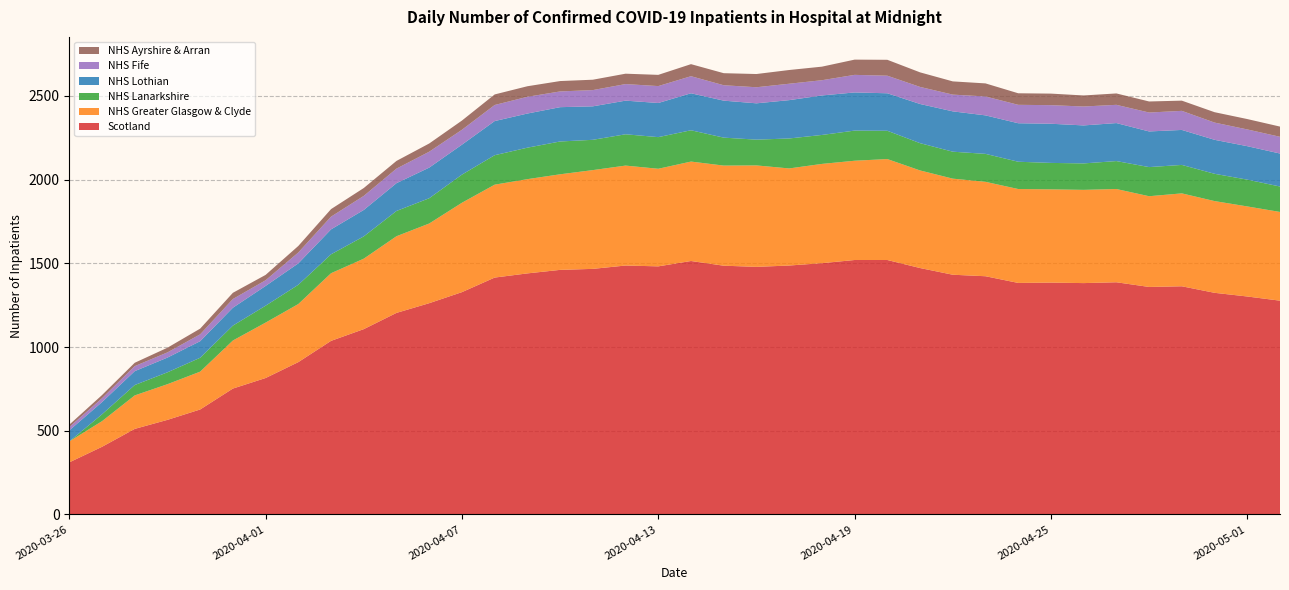

Reading right to left, transcribe all the data shown in this chart.

Scotland: 2020-05-02=1277	2020-05-01=1302	2020-04-30=1324	2020-04-29=1363	2020-04-28=1359	2020-04-27=1387	2020-04-26=1382	2020-04-25=1385	2020-04-24=1383	2020-04-23=1423	2020-04-22=1432	2020-04-21=1472	2020-04-20=1520	2020-04-19=1520	2020-04-18=1501	2020-04-17=1487	2020-04-16=1479	2020-04-15=1486	2020-04-14=1514	2020-04-13=1482	2020-04-12=1487	2020-04-11=1467	2020-04-10=1461	2020-04-09=1440	2020-04-08=1415	2020-04-07=1328	2020-04-06=1262	2020-04-05=1204	2020-04-04=1107	2020-04-03=1037	2020-04-02=910	2020-04-01=815	2020-03-31=752	2020-03-30=627	2020-03-29=565	2020-03-28=511	2020-03-27=404	2020-03-26=311
NHS Greater Glasgow & Clyde: 2020-05-02=530	2020-05-01=538	2020-04-30=548	2020-04-29=555	2020-04-28=542	2020-04-27=557	2020-04-26=557	2020-04-25=557	2020-04-24=561	2020-04-23=564	2020-04-22=574	2020-04-21=583	2020-04-20=603	2020-04-19=593	2020-04-18=593	2020-04-17=580	2020-04-16=606	2020-04-15=598	2020-04-14=594	2020-04-13=583	2020-04-12=597	2020-04-11=590	2020-04-10=571	2020-04-09=563	2020-04-08=555	2020-04-07=534	2020-04-06=476	2020-04-05=458	2020-04-04=421	2020-04-03=404	2020-04-02=347	2020-04-01=331	2020-03-31=287	2020-03-30=226	2020-03-29=213	2020-03-28=200	2020-03-27=153	2020-03-26=125
NHS Lanarkshire: 2020-05-02=152	2020-05-01=160	2020-04-30=163	2020-04-29=170	2020-04-28=174	2020-04-27=167	2020-04-26=158	2020-04-25=158	2020-04-24=163	2020-04-23=167	2020-04-22=161	2020-04-21=163	2020-04-20=169	2020-04-19=180	2020-04-18=173	2020-04-17=179	2020-04-16=154	2020-04-15=167	2020-04-14=187	2020-04-13=189	2020-04-12=187	2020-04-11=181	2020-04-10=196	2020-04-09=188	2020-04-08=176	2020-04-07=168	2020-04-06=151	2020-04-05=151	2020-04-04=133	2020-04-03=113	2020-04-02=115	2020-04-01=101	2020-03-31=89	2020-03-30=83	2020-03-29=71	2020-03-28=62	2020-03-27=41	2020-03-26=0
NHS Lothian: 2020-05-02=197	2020-05-01=200	2020-04-30=203	2020-04-29=209	2020-04-28=213	2020-04-27=227	2020-04-26=227	2020-04-25=234	2020-04-24=230	2020-04-23=230	2020-04-22=241	2020-04-21=234	2020-04-20=224	2020-04-19=228	2020-04-18=236	2020-04-17=229	2020-04-16=217	2020-04-15=221	2020-04-14=221	2020-04-13=204	2020-04-12=201	2020-04-11=200	2020-04-10=205	2020-04-09=204	2020-04-08=204	2020-04-07=179	2020-04-06=183	2020-04-05=166	2020-04-04=158	2020-04-03=149	2020-04-02=128	2020-04-01=118	2020-03-31=107	2020-03-30=99	2020-03-29=88	2020-03-28=83	2020-03-27=73	2020-03-26=66
NHS Fife: 2020-05-02=100	2020-05-01=100	2020-04-30=103	2020-04-29=114	2020-04-28=113	2020-04-27=109	2020-04-26=113	2020-04-25=111	2020-04-24=110	2020-04-23=113	2020-04-22=100	2020-04-21=102	2020-04-20=105	2020-04-19=105	2020-04-18=91	2020-04-17=98	2020-04-16=96	2020-04-15=92	2020-04-14=102	2020-04-13=101	2020-04-12=99	2020-04-11=97	2020-04-10=94	2020-04-09=100	2020-04-08=96	2020-04-07=89	2020-04-06=95	2020-04-05=87	2020-04-04=84	2020-04-03=76	2020-04-02=65	2020-04-01=34	2020-03-31=52	2020-03-30=41	2020-03-29=31	2020-03-28=30	2020-03-27=23	2020-03-26=20
NHS Ayrshire & Arran: 2020-05-02=61	2020-05-01=62	2020-04-30=62	2020-04-29=61	2020-04-28=66	2020-04-27=68	2020-04-26=66	2020-04-25=69	2020-04-24=69	2020-04-23=78	2020-04-22=79	2020-04-21=87	2020-04-20=95	2020-04-19=91	2020-04-18=81	2020-04-17=82	2020-04-16=79	2020-04-15=72	2020-04-14=72	2020-04-13=67	2020-04-12=62	2020-04-11=62	2020-04-10=62	2020-04-09=63	2020-04-08=63	2020-04-07=55	2020-04-06=49	2020-04-05=46	2020-04-04=47	2020-04-03=45	2020-04-02=39	2020-04-01=32	2020-03-31=37	2020-03-30=34	2020-03-29=28	2020-03-28=20	2020-03-27=19	2020-03-26=14